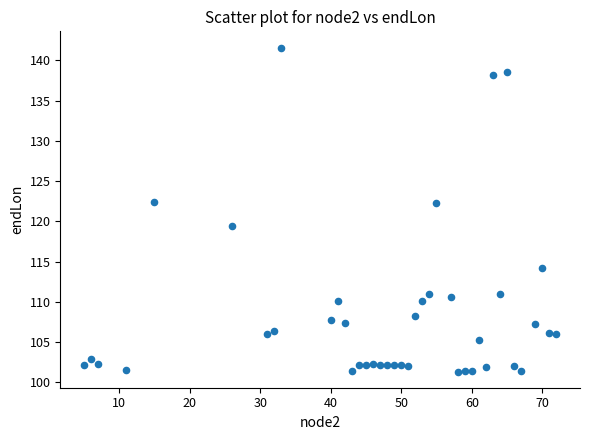

What is the range of Y values (max minus min)?

40.3